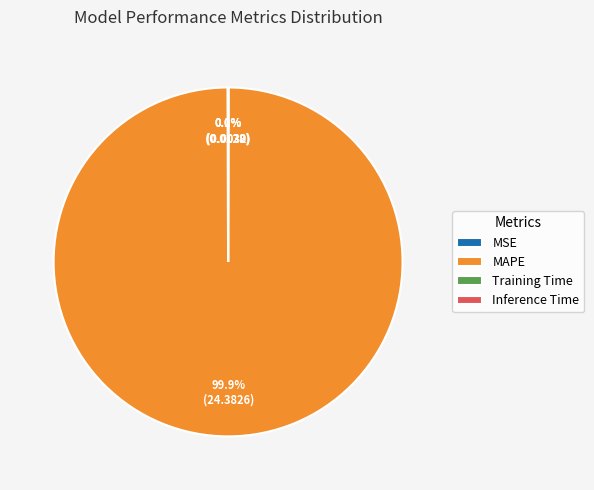

Which category accounts for the majority?

MAPE